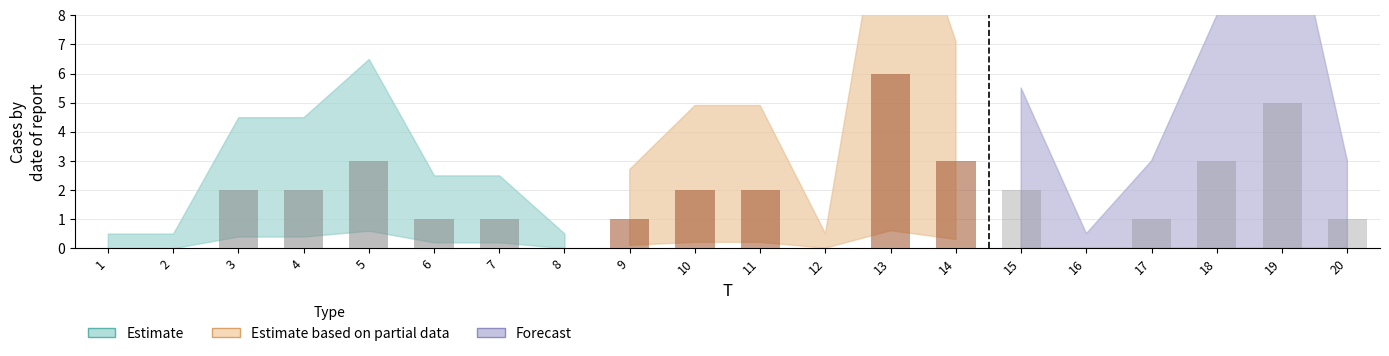

At which category does the chart reach its minimum across all series?

1